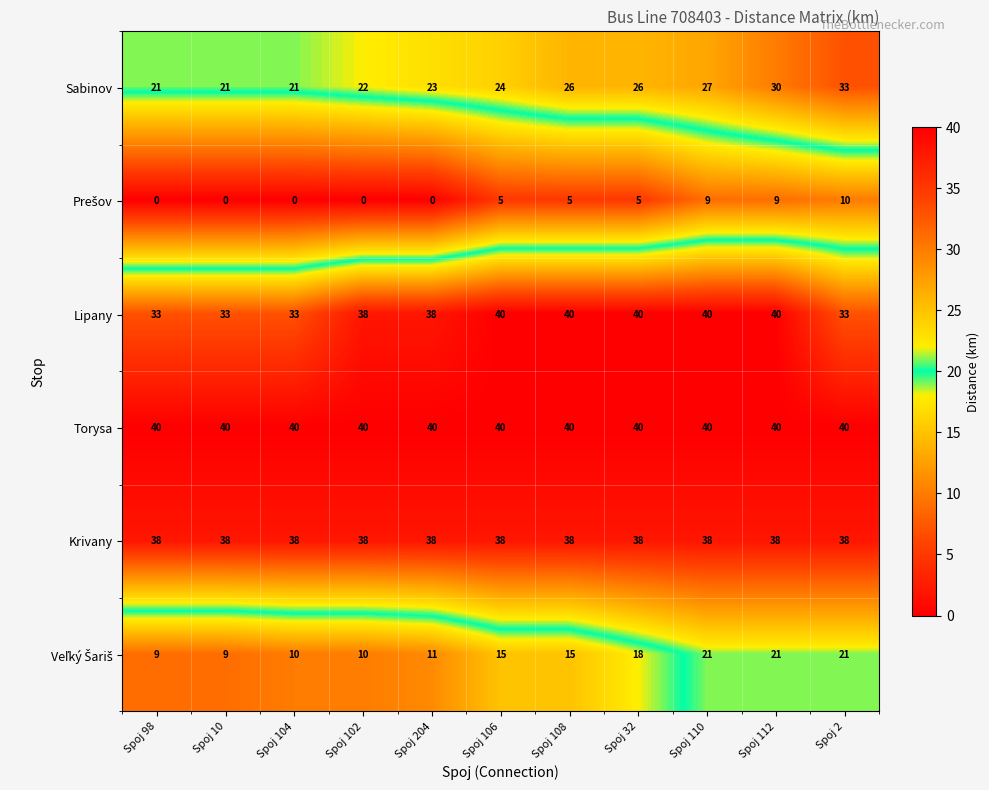

The value of Sabinov at Spoj 104 is 21. True or false?

True